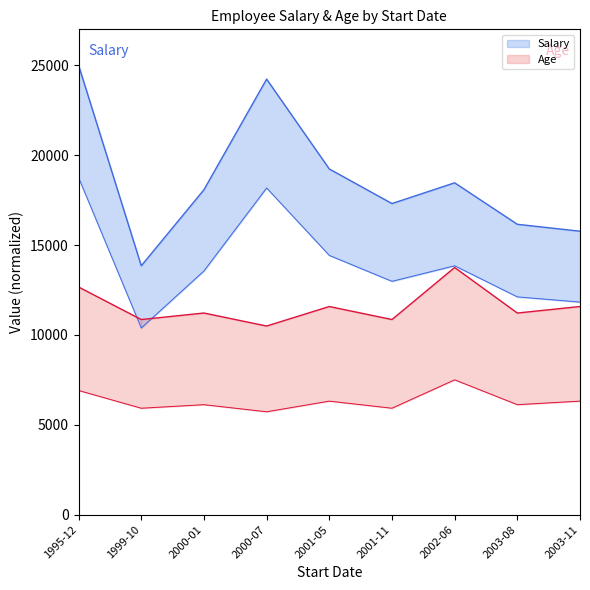

What is the lowest value of the Salary series?

13846.2